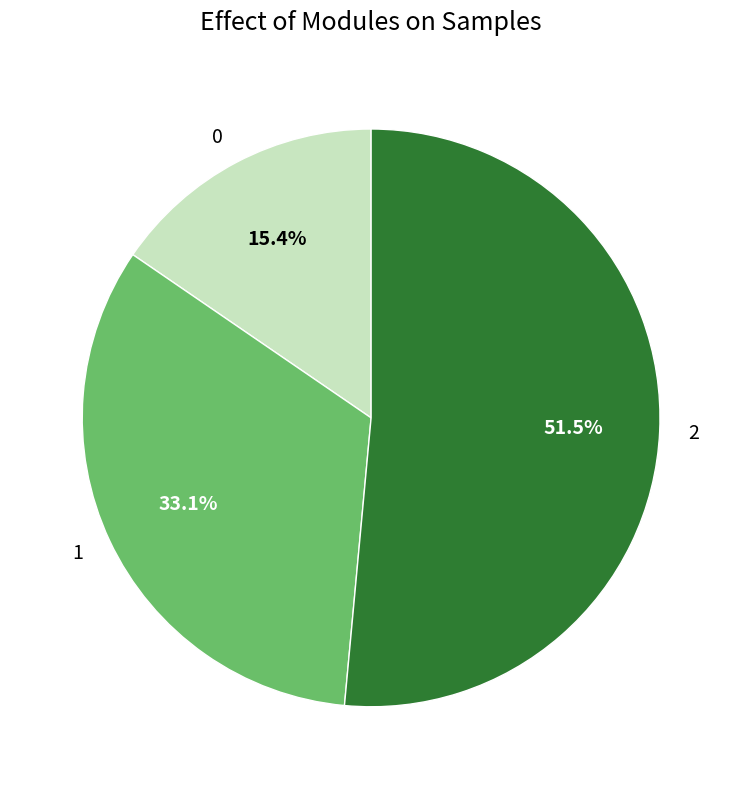

What percentage is the 0 slice, to the nearest percent?

15%